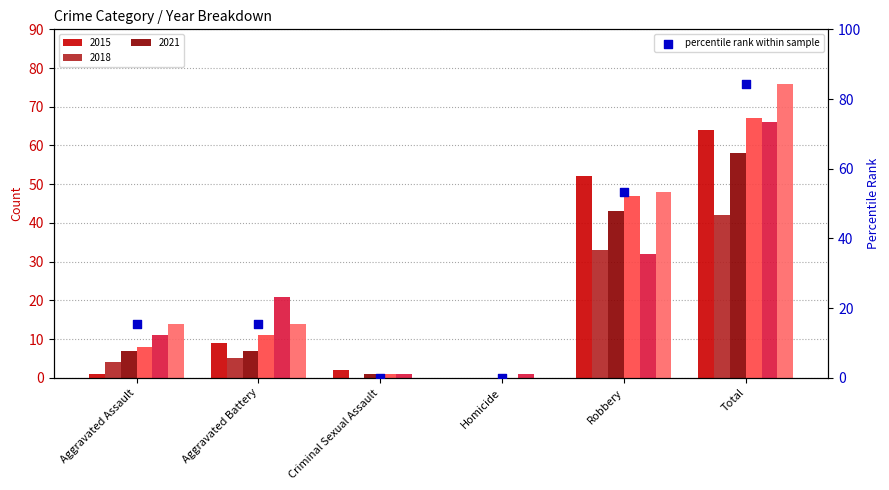

What is the change in value from Aggravated Battery to Robbery?

+37.8